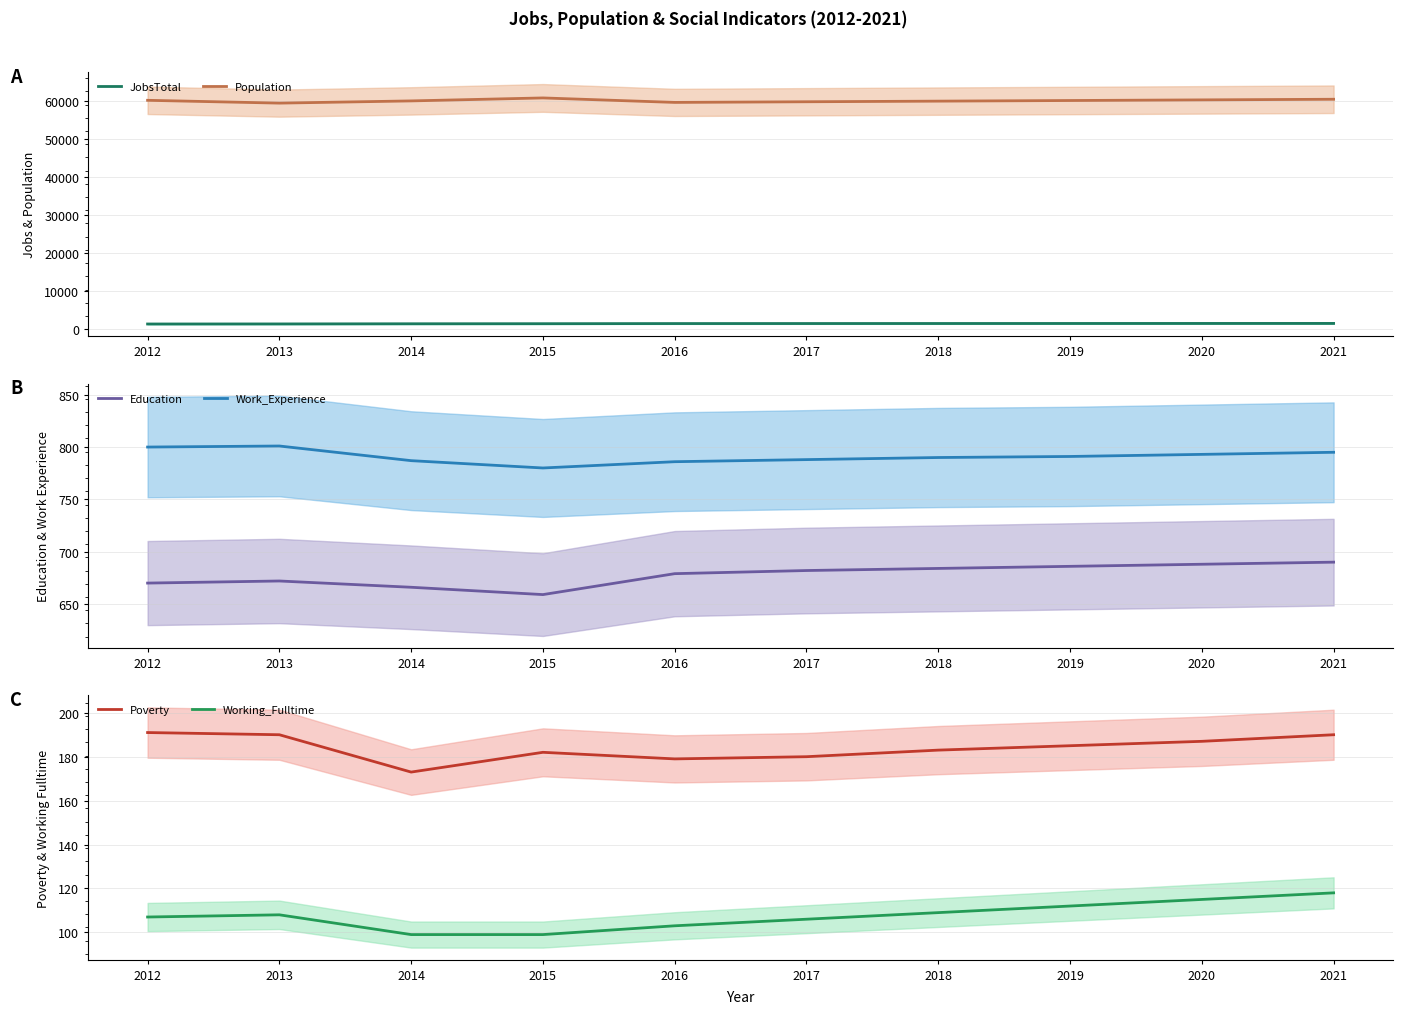

Is this an area chart (filled region under the line)?

No